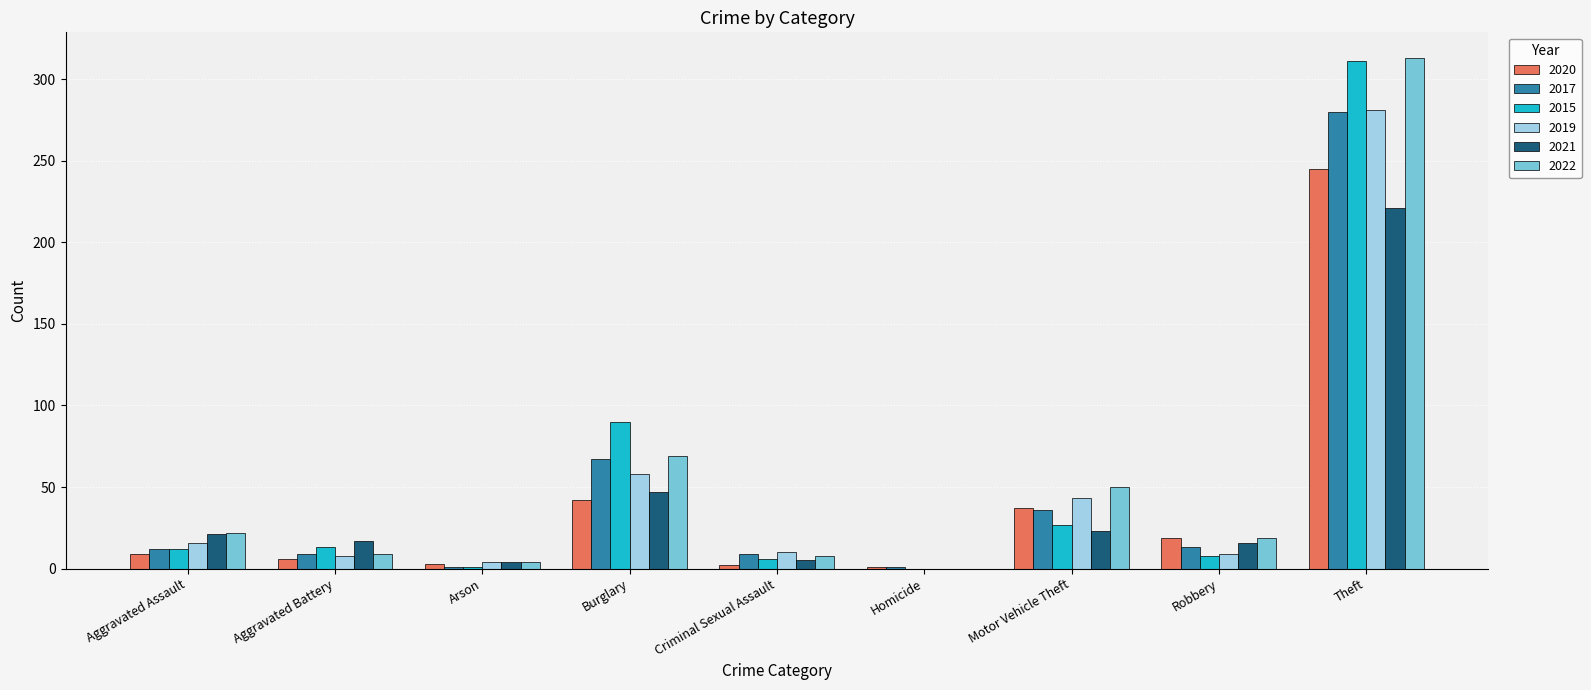

Which series has the largest total across all categories?

2022